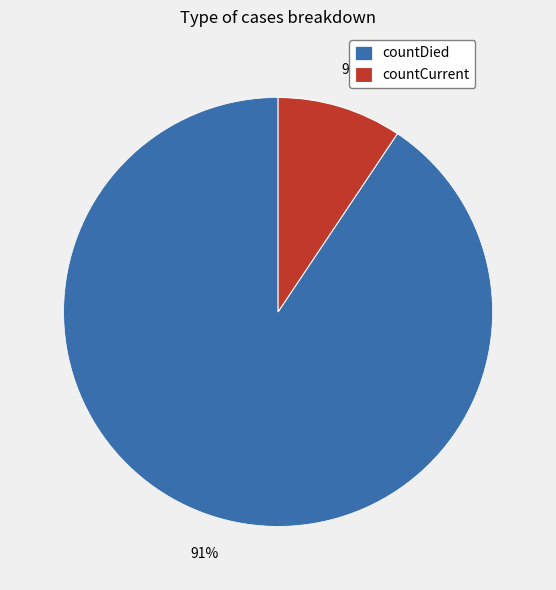

To the nearest percent, what is the combined percentage of countCurrent and countDied?

100%